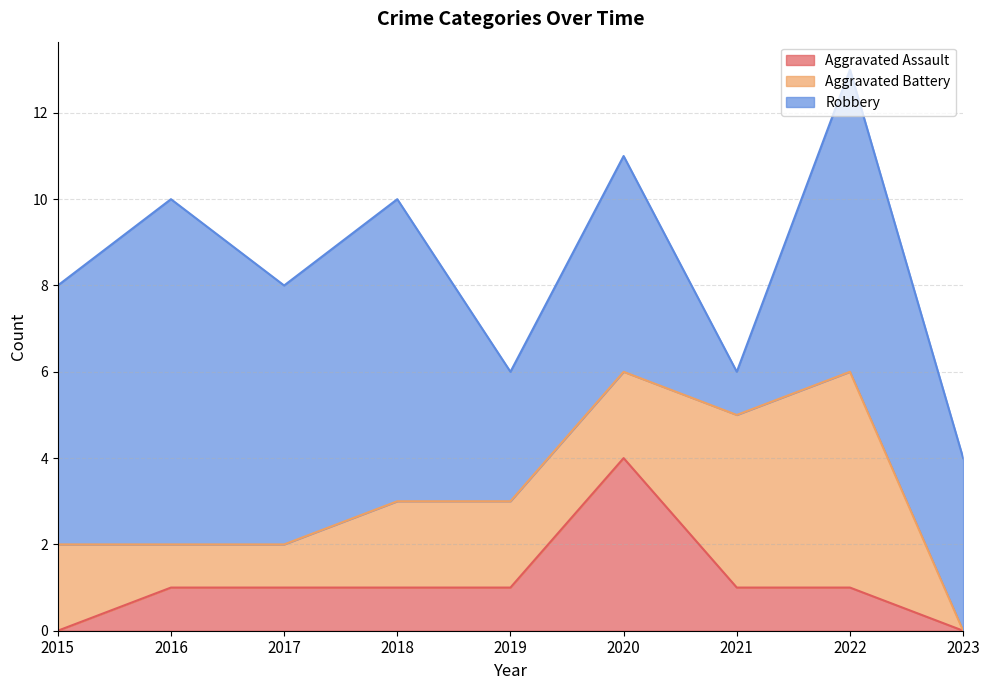

The value of Aggravated Assault at 2019 is 0. True or false?

False